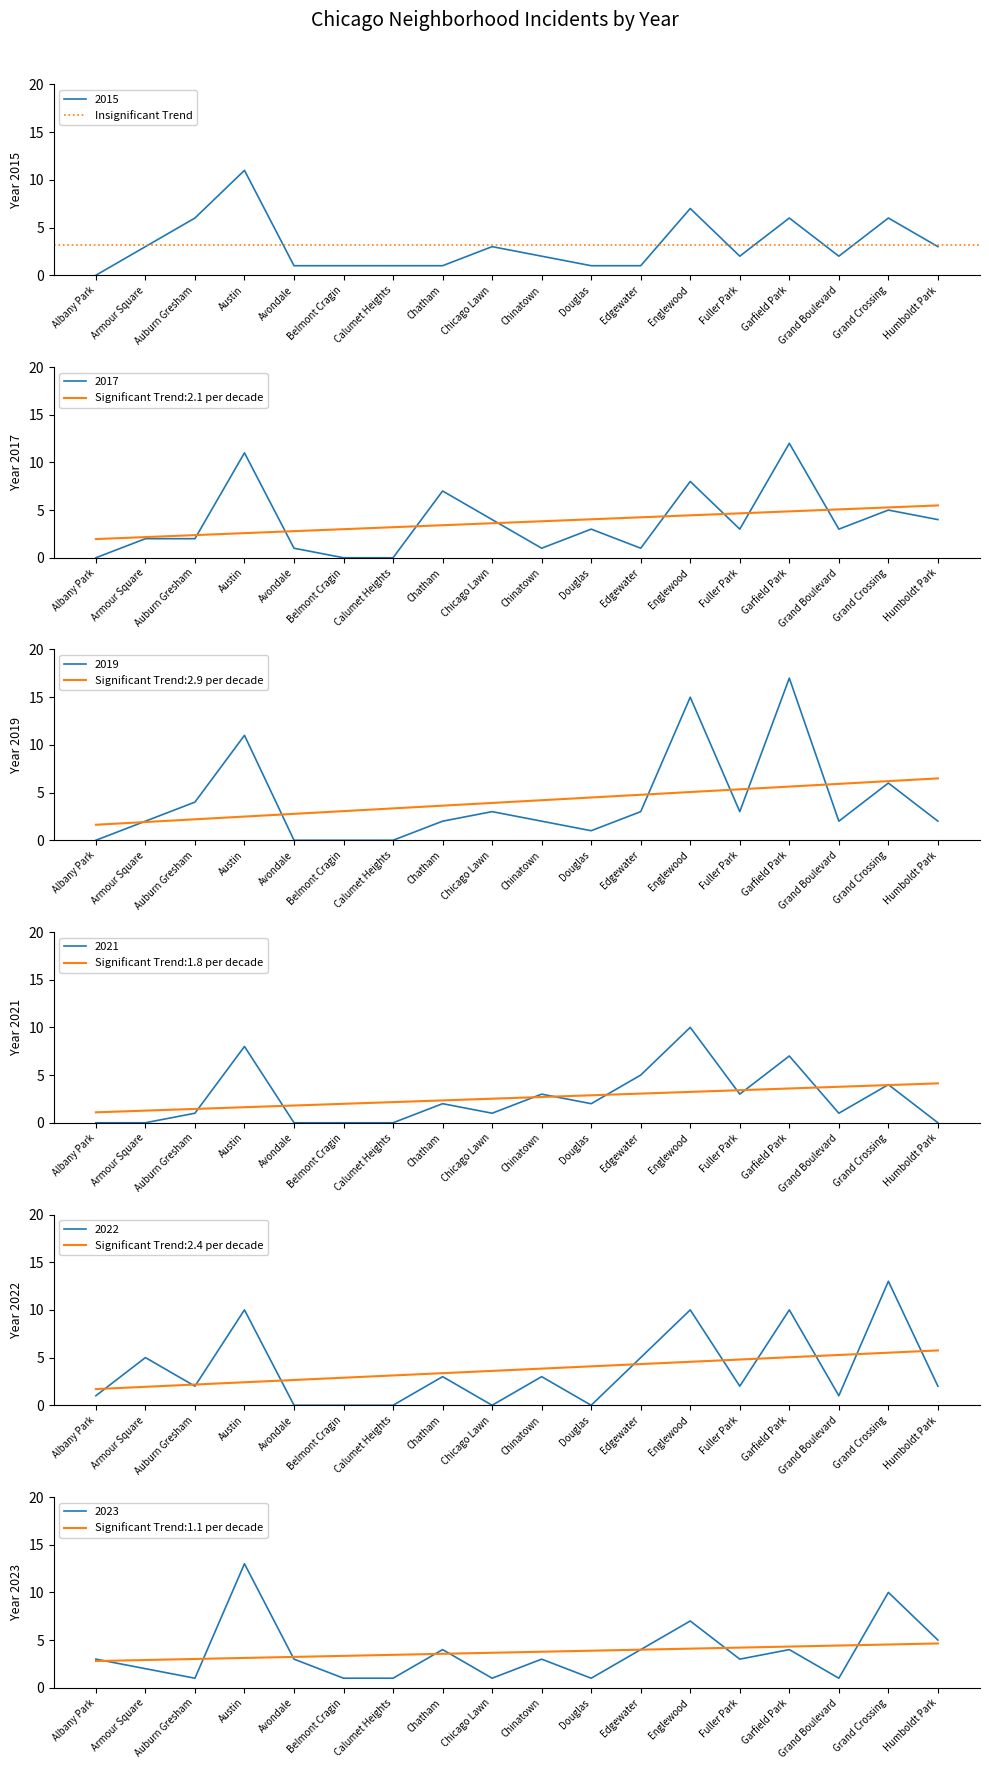

What are all the series names shown in the legend?

2015, 2017, 2019, 2021, 2022, 2023